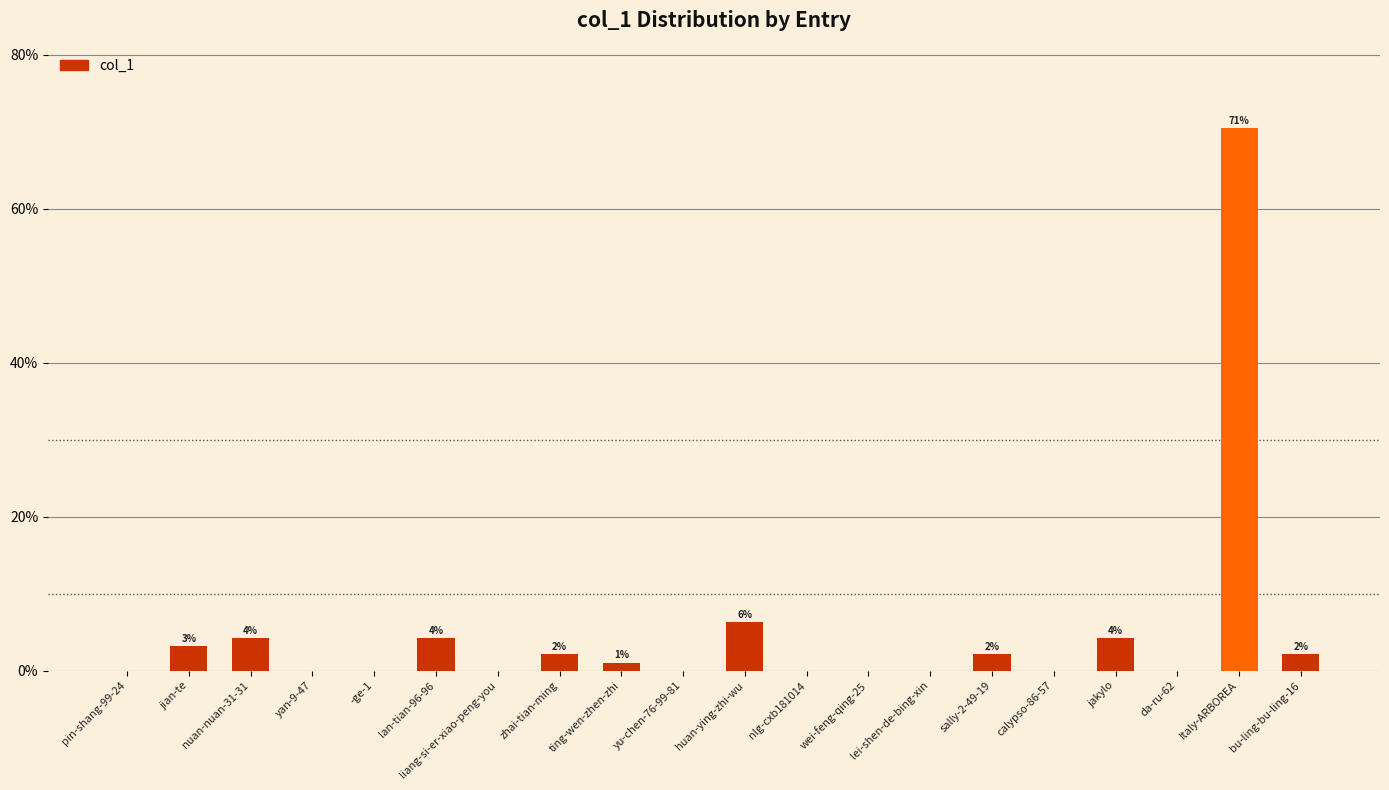

Are the bars horizontal?

No